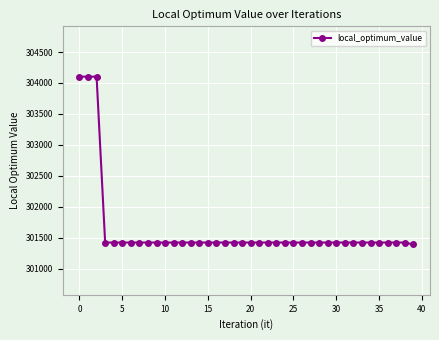

How many lines are shown in the chart?

1